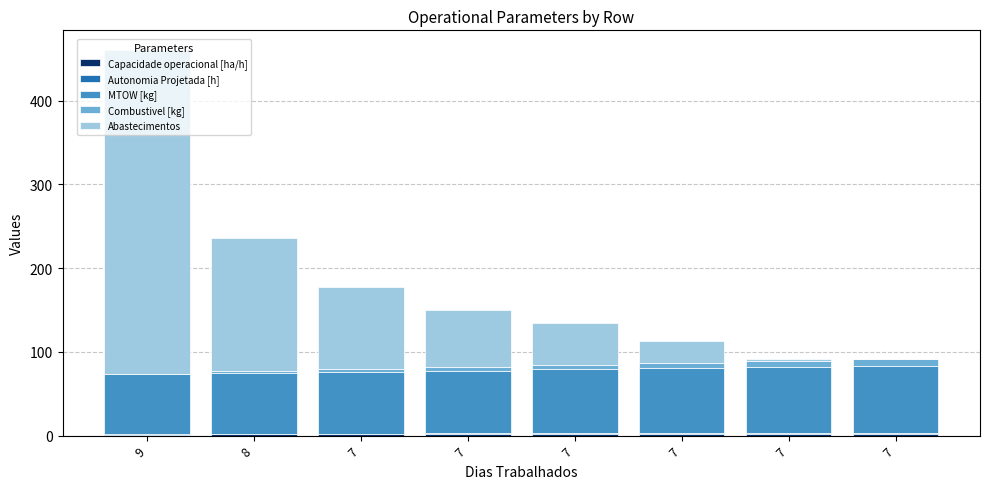

How many data points does each series have?

8